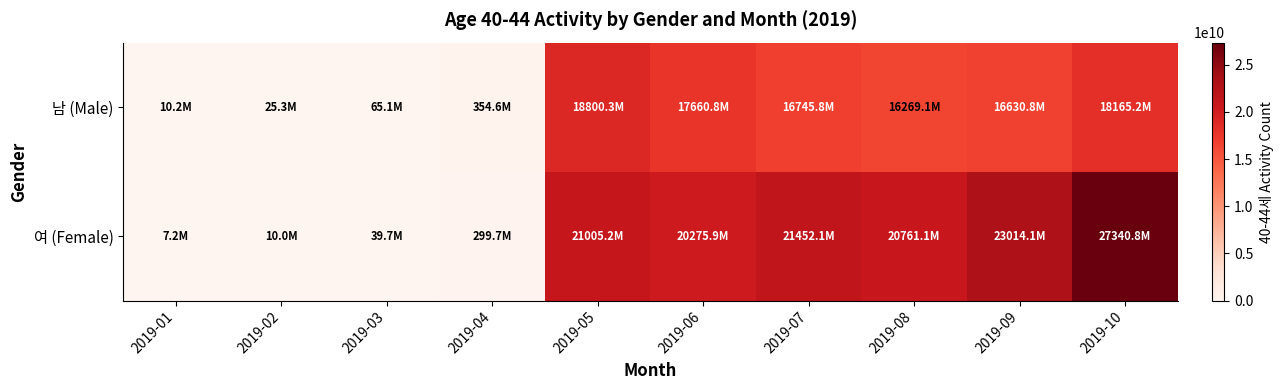

Rank the series by their maximum value, from lowest to highest.

남 (Male), 여 (Female)